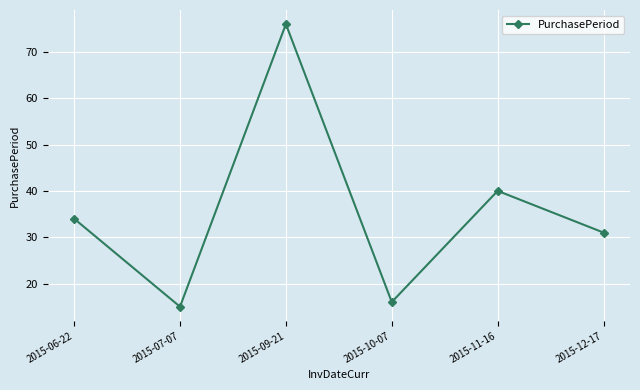

What is the smallest value displayed?

15